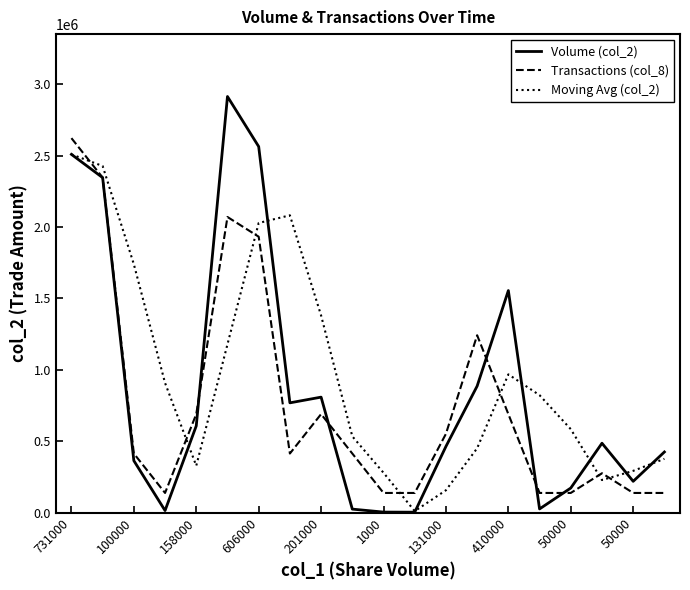

True or false: Moving Avg (col_2) and Transactions (col_8) cross at least once.

True